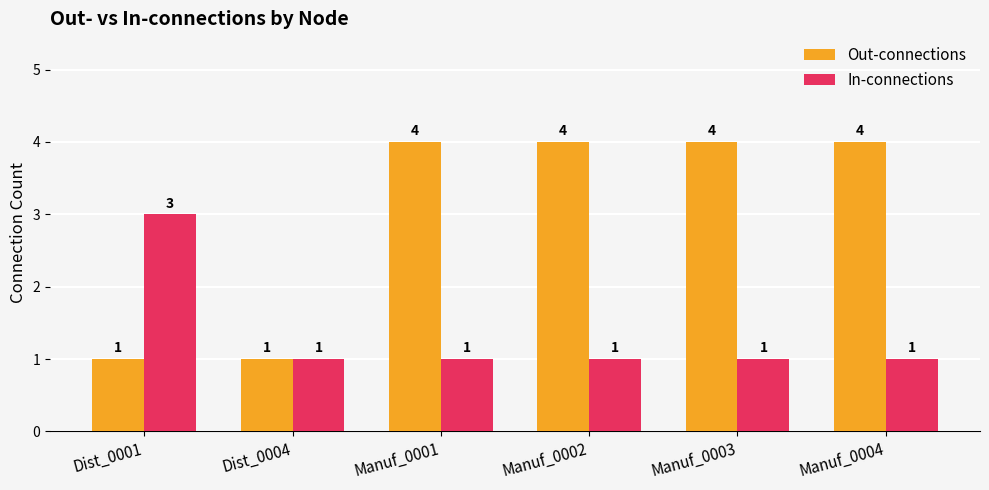

Is the value of Out-connections at Manuf_0004 greater than the value of In-connections at Manuf_0001?

Yes